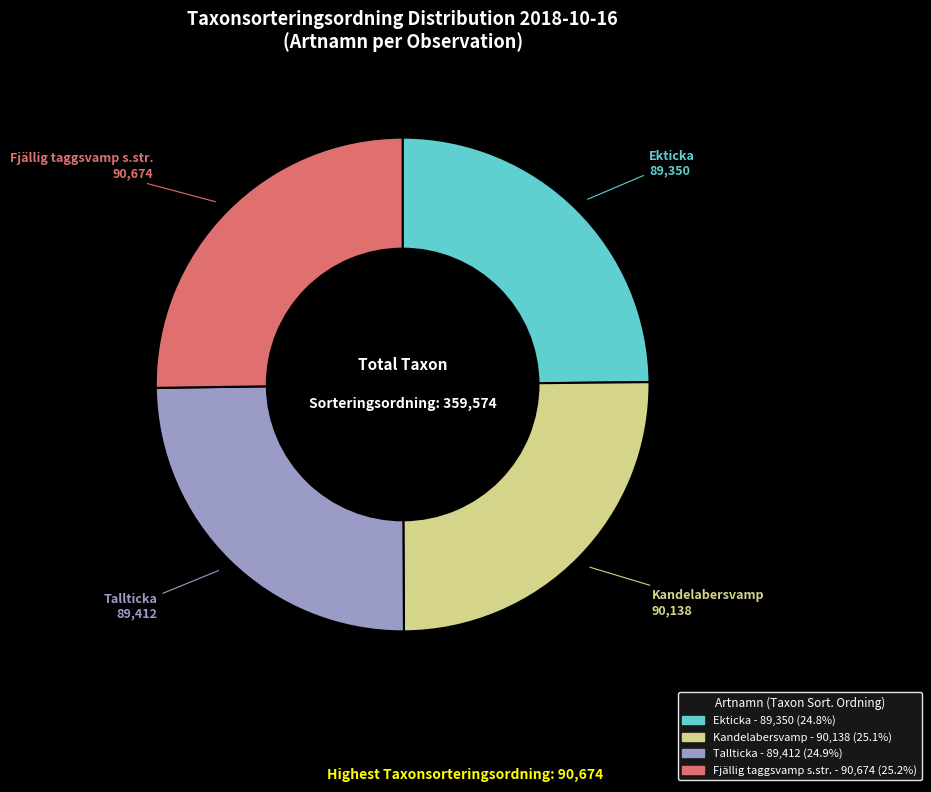

The Tallticka slice represents 25% of the pie. True or false?

True